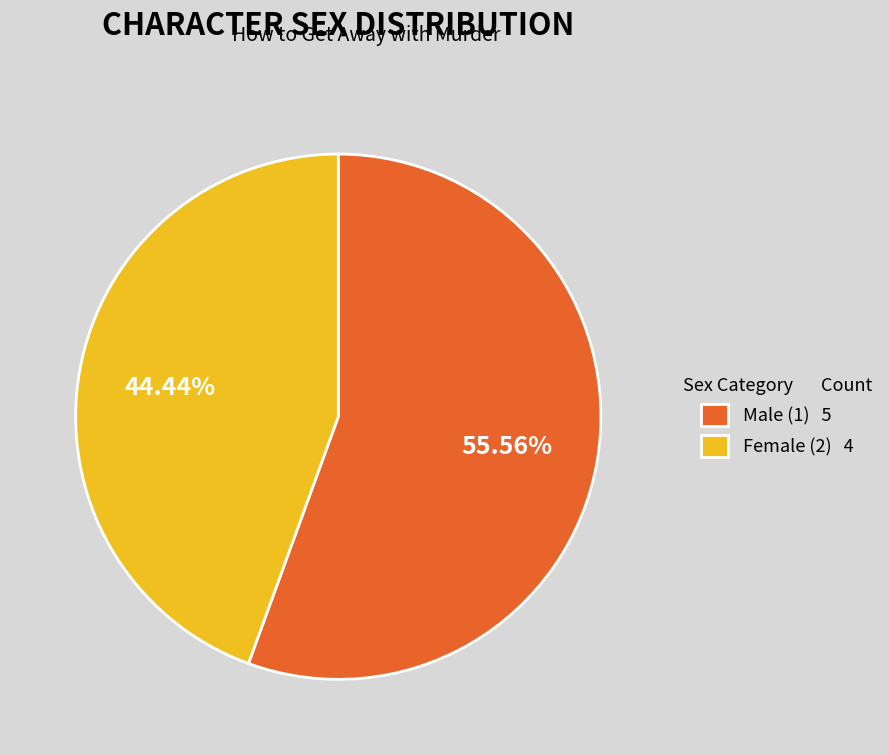

Rank the categories by value from lowest to highest.

Female (2) 4, Male (1) 5